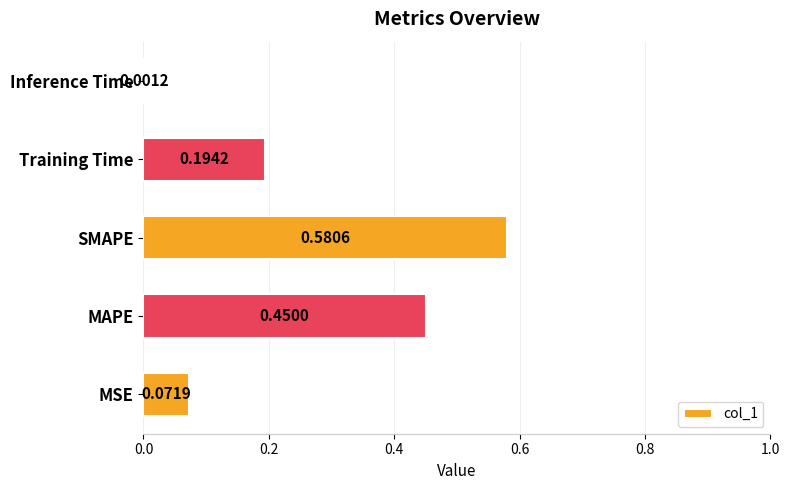

Which has a higher value, MSE or MAPE?

MAPE